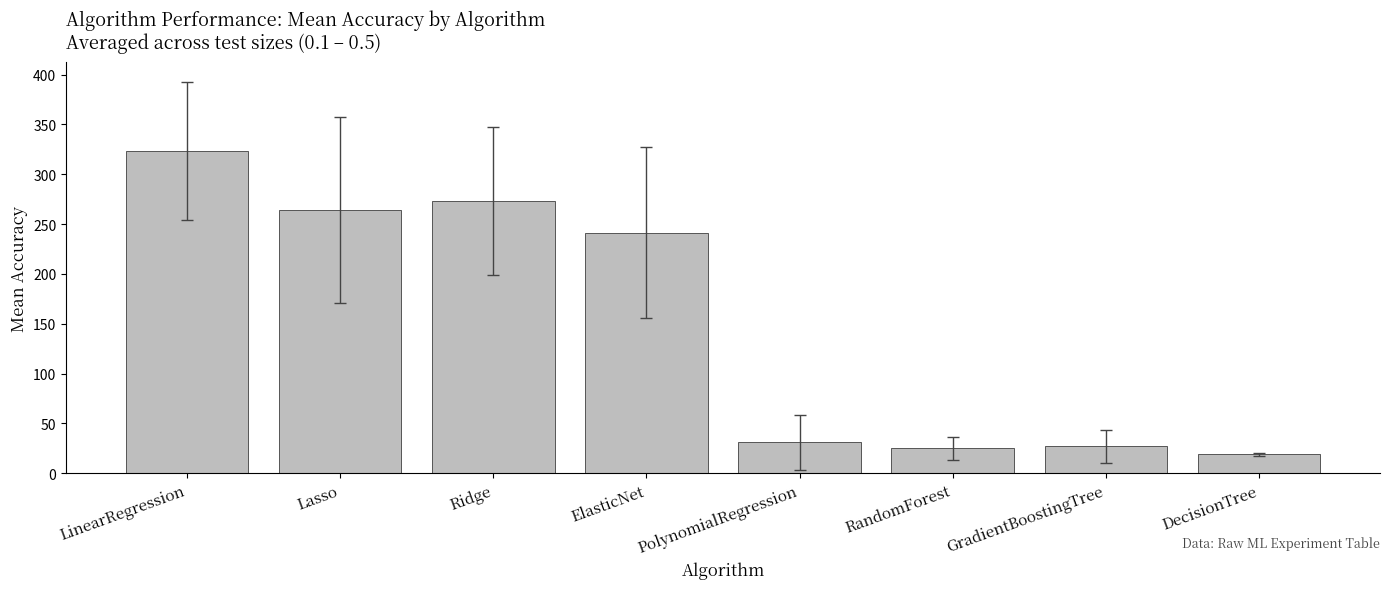

What is the difference between the values at PolynomialRegression and LinearRegression?

292.6